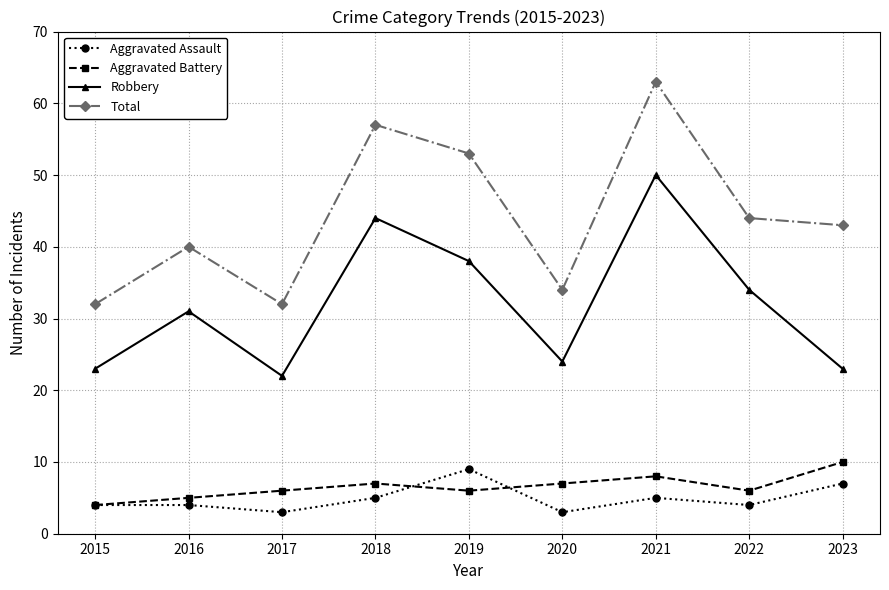

What is the minimum value for Aggravated Assault?

3